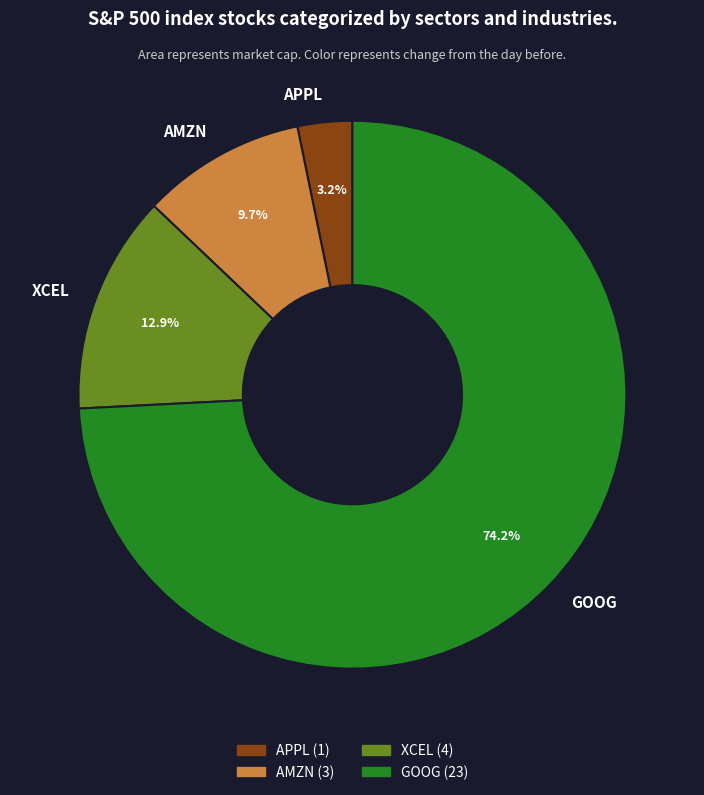

To the nearest percent, what percentage of the pie is GOOG?

74%